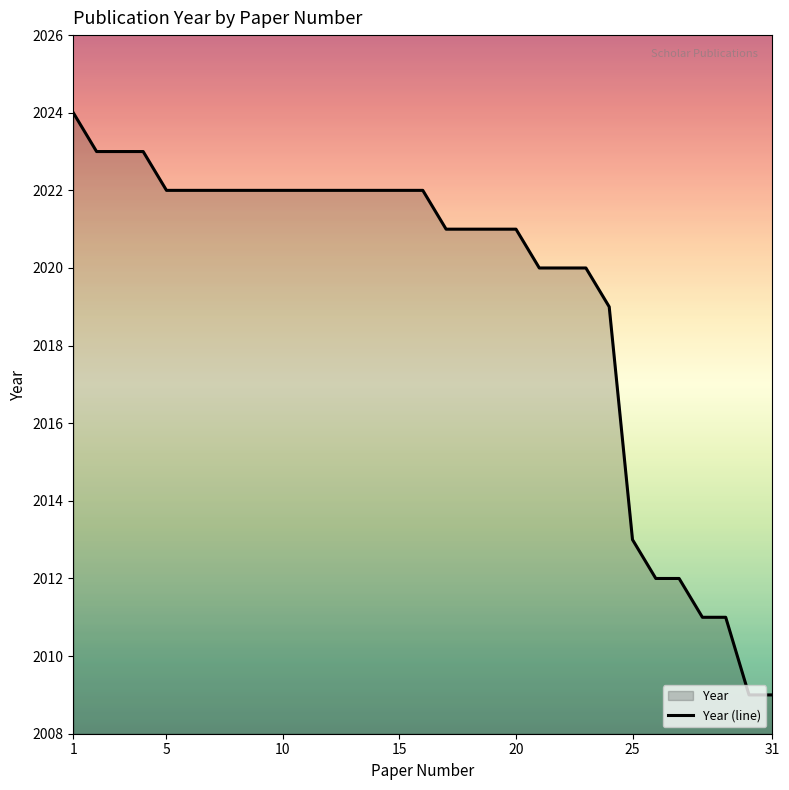

Which has a higher value, 15 or 20?

15